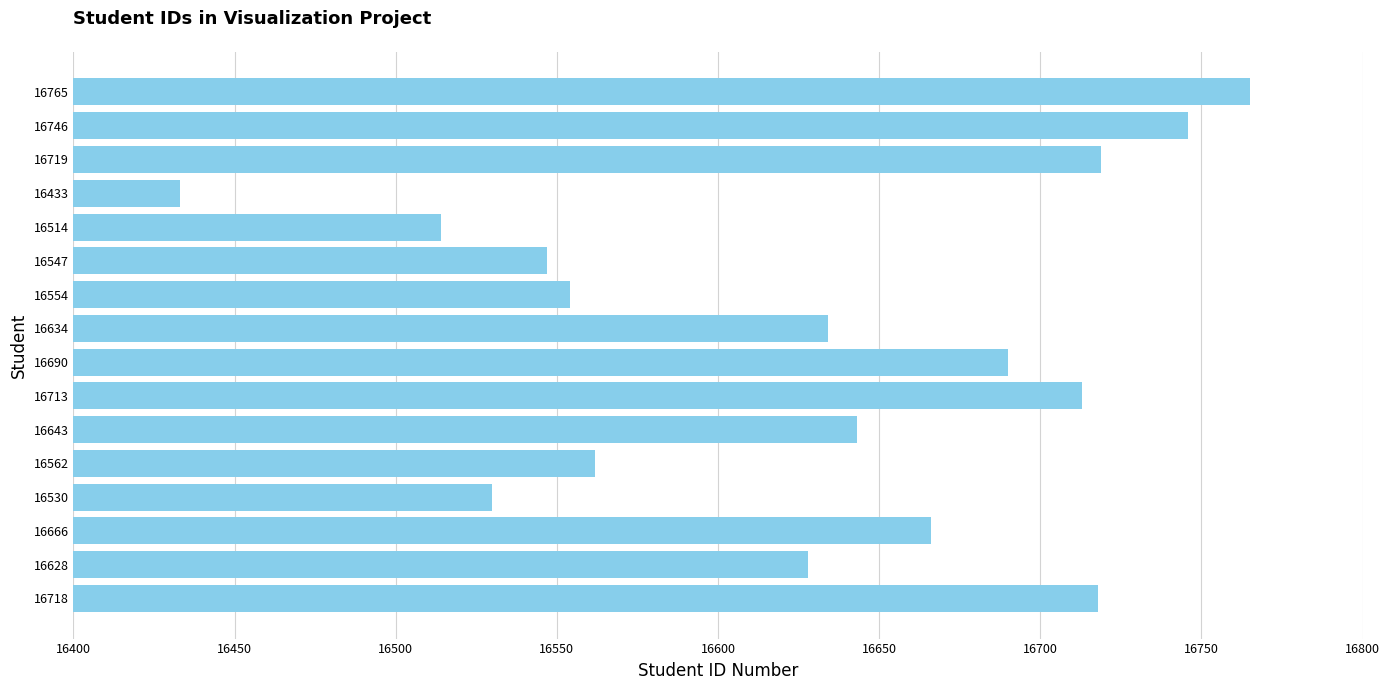

What is the average value?

16629